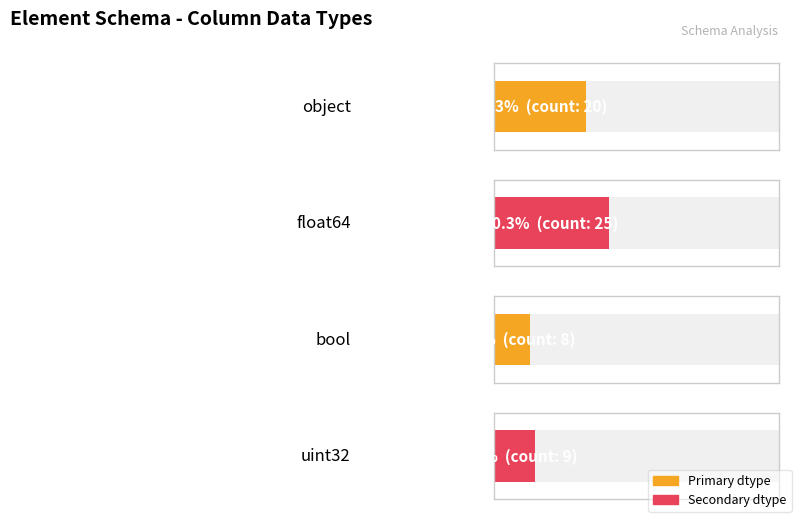

List the labels in order of value, largest first.

float64, object, uint32, bool